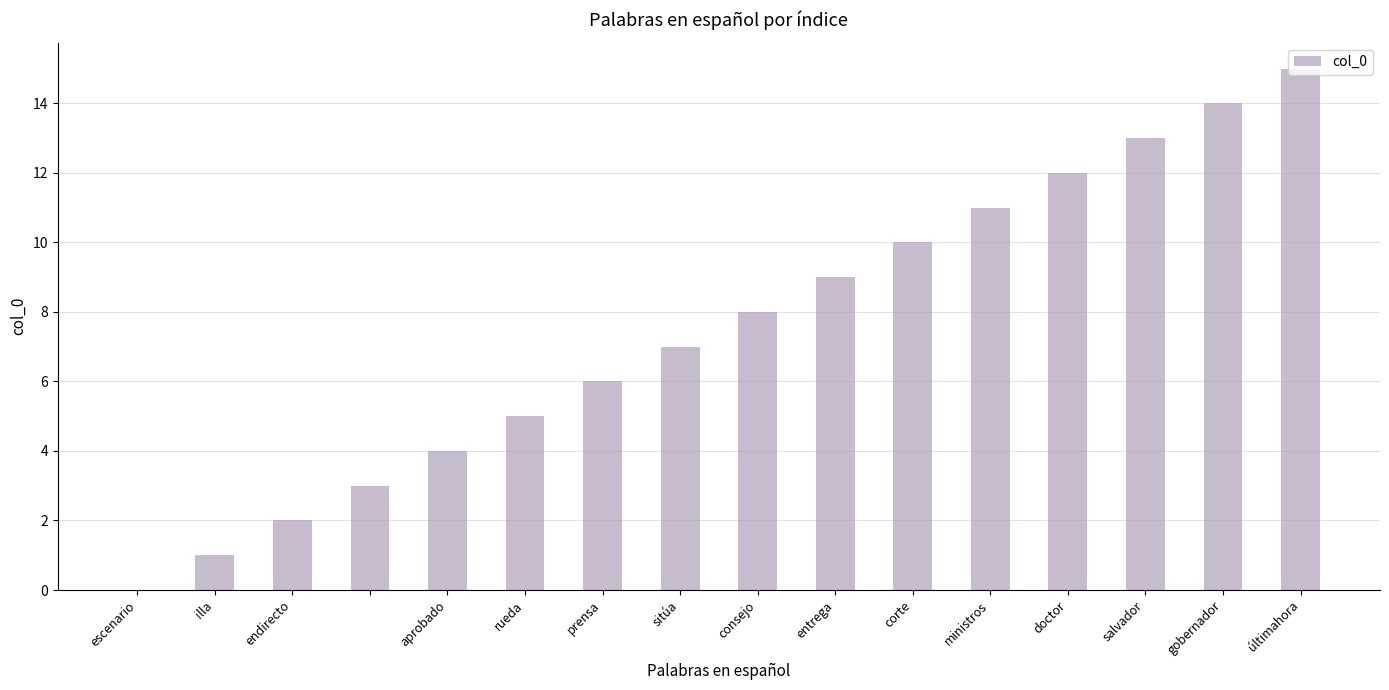

What is the sum of all values?

120